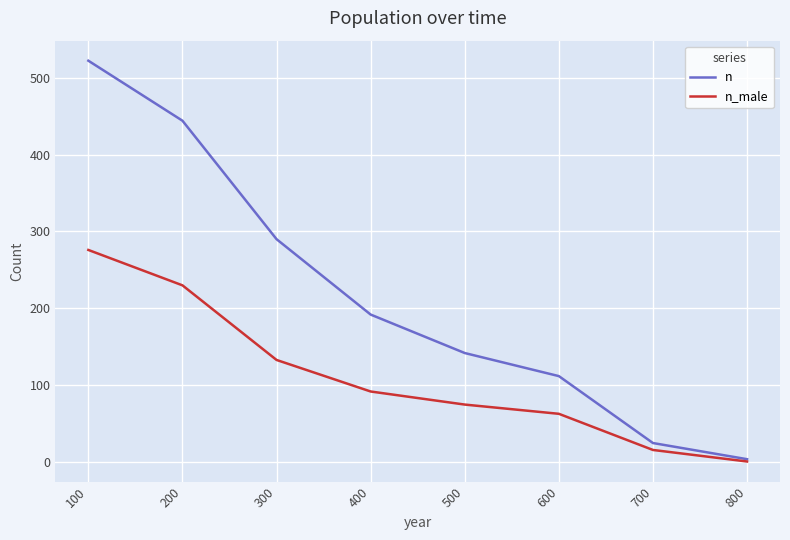

Reading right to left, list all the values displayed in this chart.

n: 4	25	112	142	192	290	444	522
n_male: 1	16	63	75	92	133	230	276